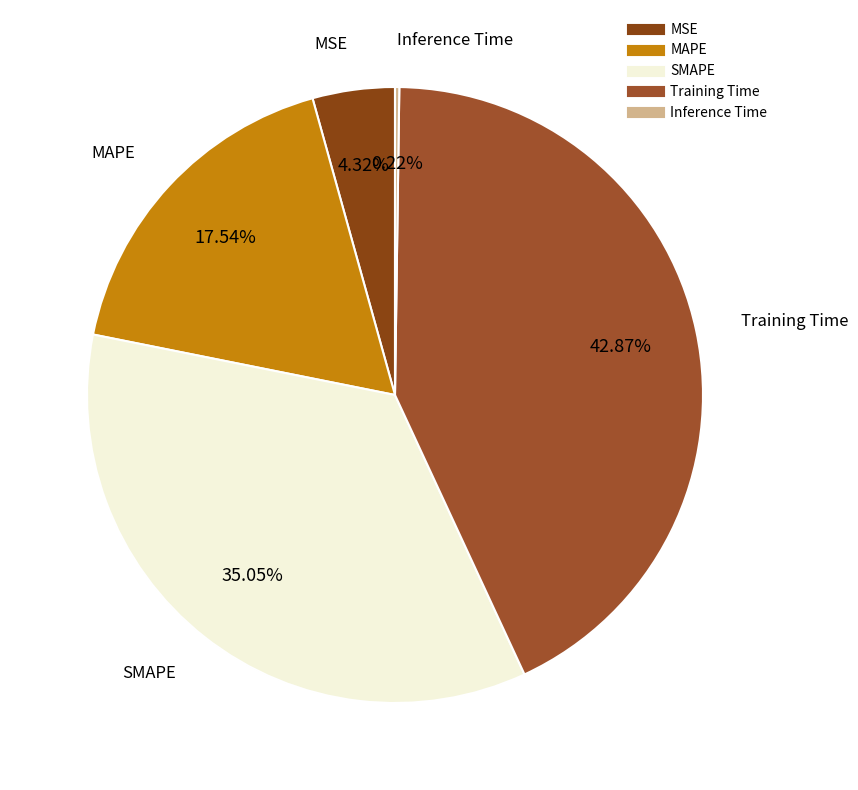

Is there any slice that represents more than half of the pie?

No